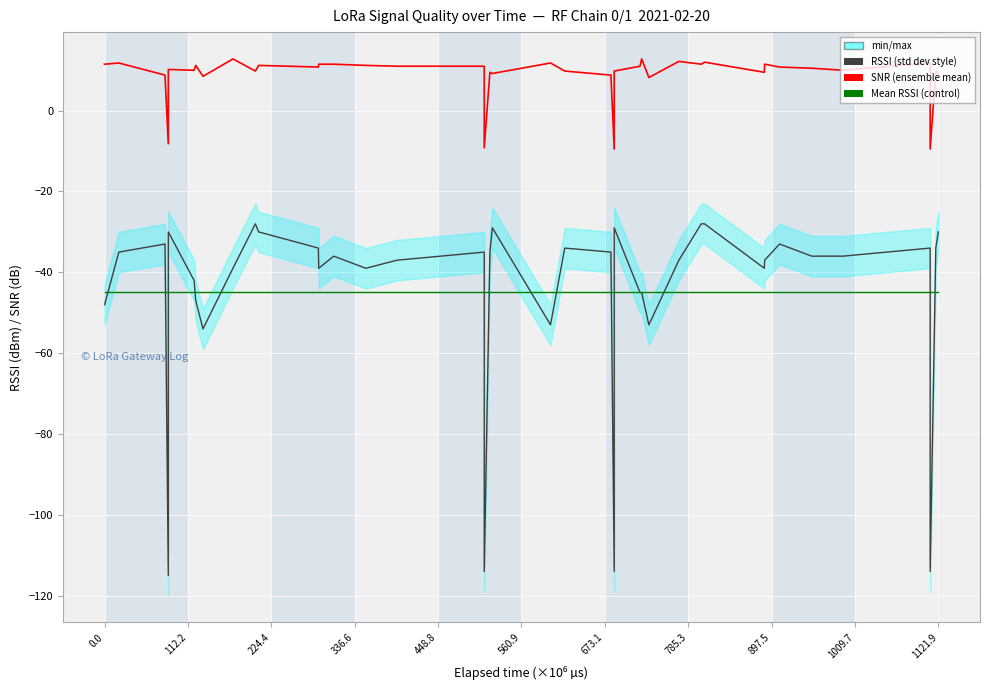

What is the maximum value for RSSI (dBm)?

-28.0